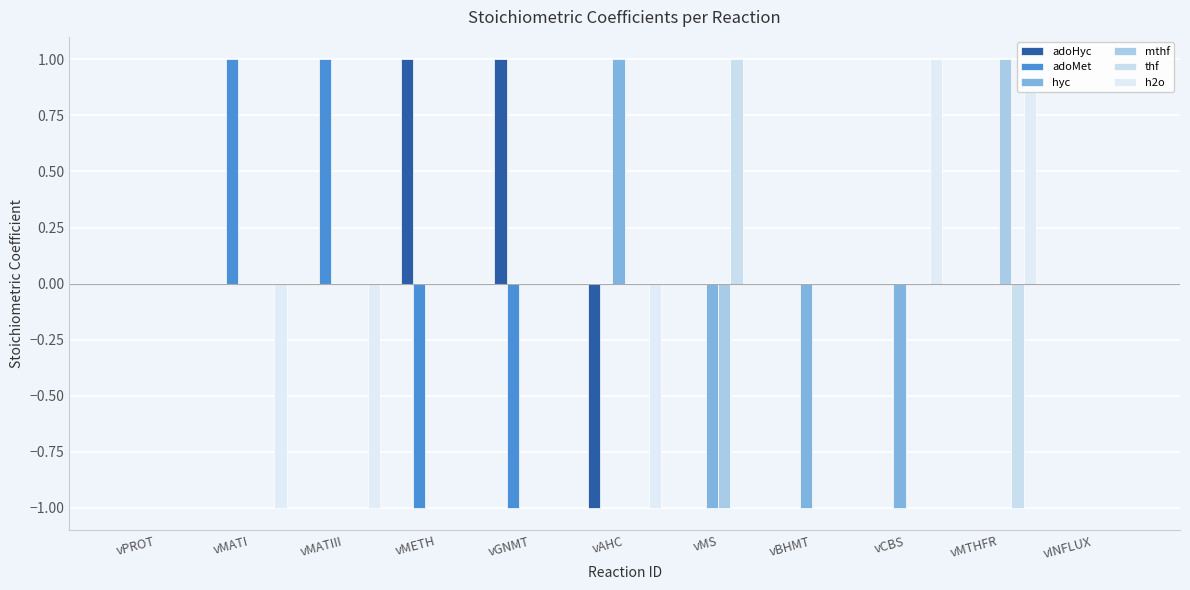

The adoMet series shows 0 at vMTHFR. True or false?

True